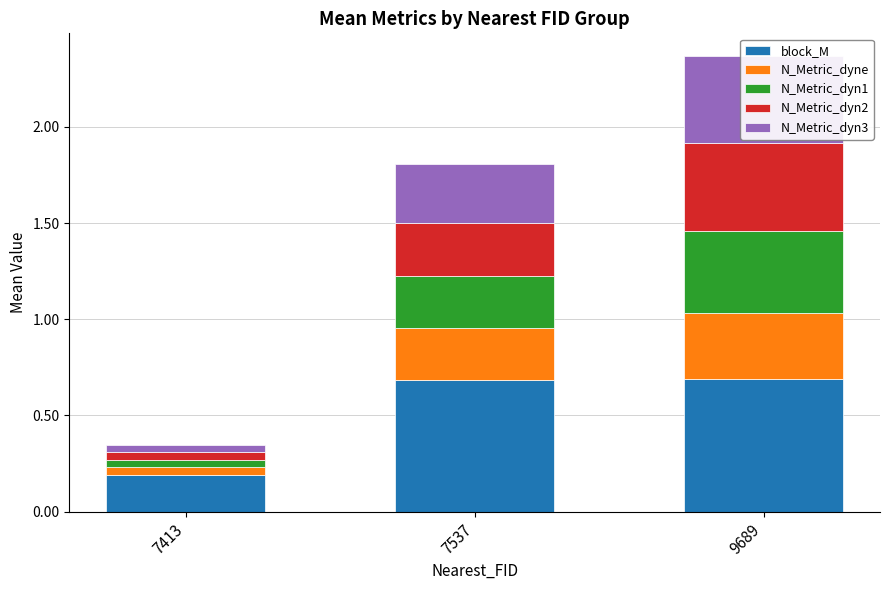

Reading left to right, extract all data points from this chart.

block_M: 0.2	0.7	0.7
N_Metric_dyne: 0.0	0.3	0.3
N_Metric_dyn1: 0.0	0.3	0.4
N_Metric_dyn2: 0.0	0.3	0.5
N_Metric_dyn3: 0.0	0.3	0.5